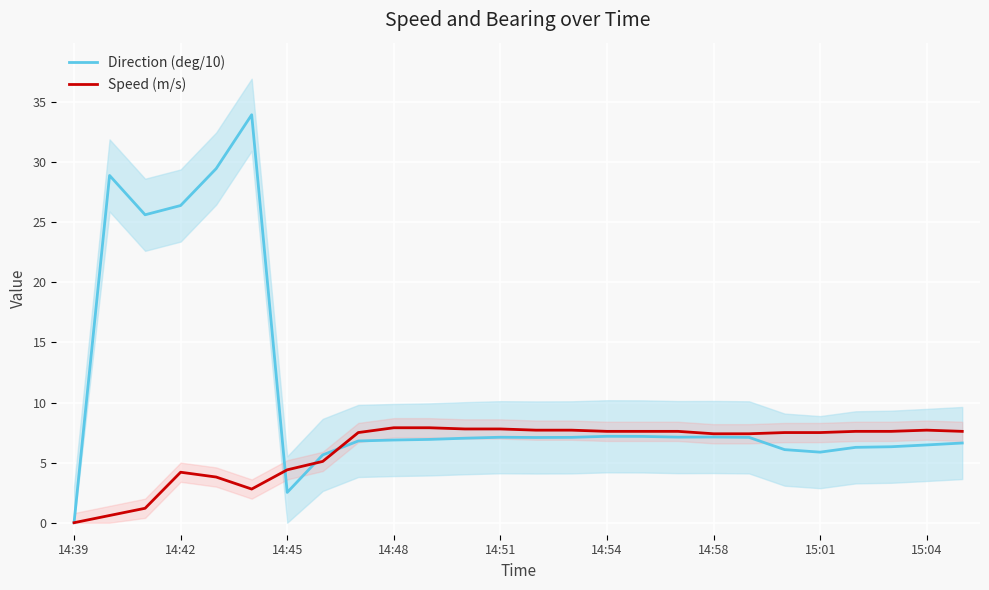

Where is the first local maximum for Speed (m/s)?

14:42